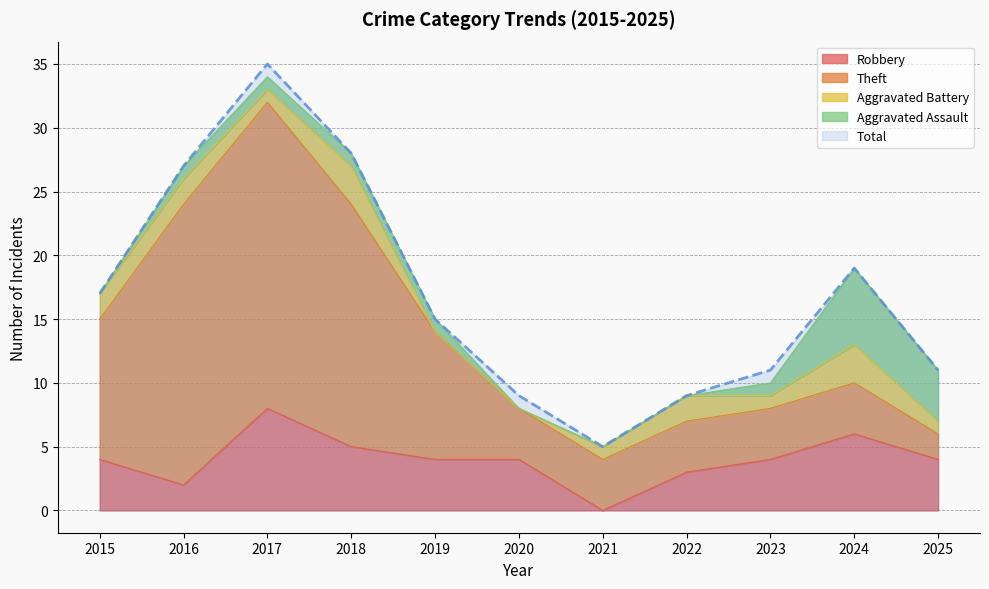

How many categories are shown in the chart?

11